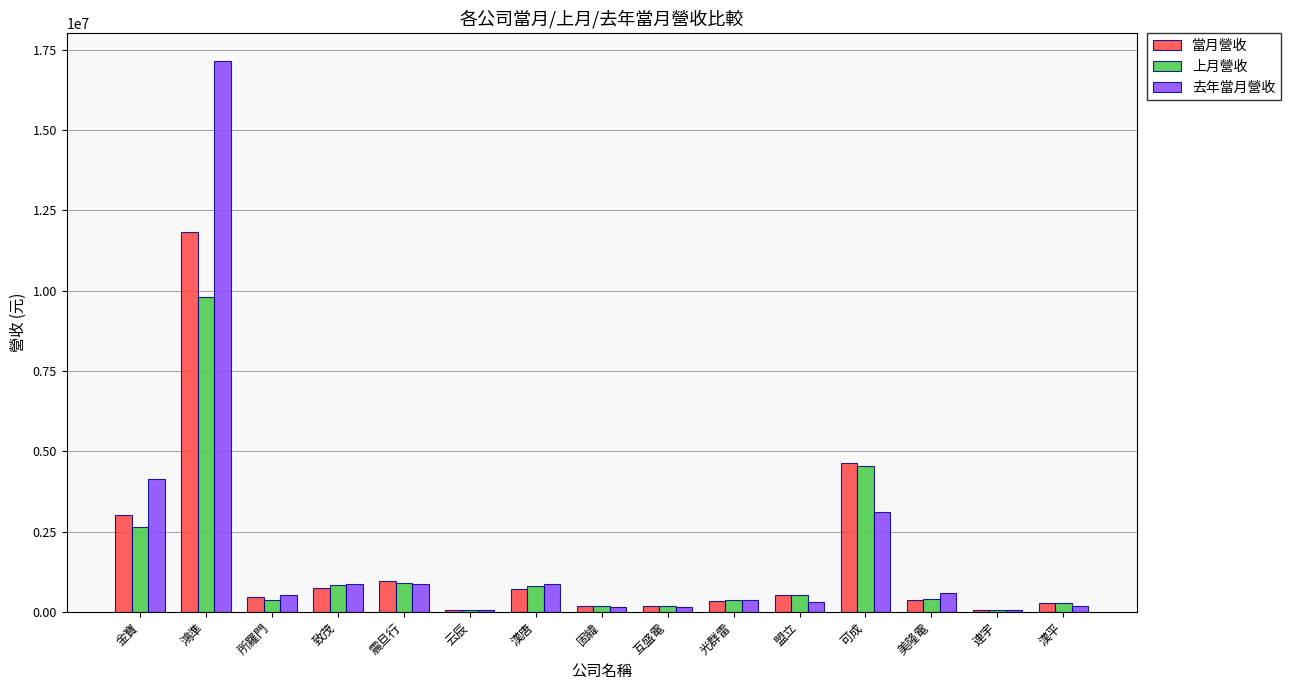

Is the value of 上月營收 at 漢平 greater than the value of 去年當月營收 at 可成?

No